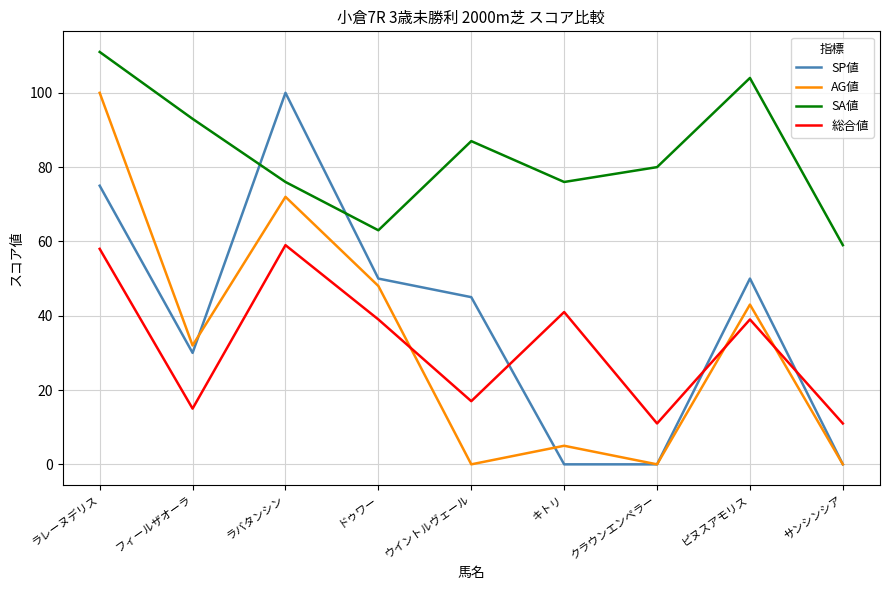

What position from the left is ラバタンシン?

3